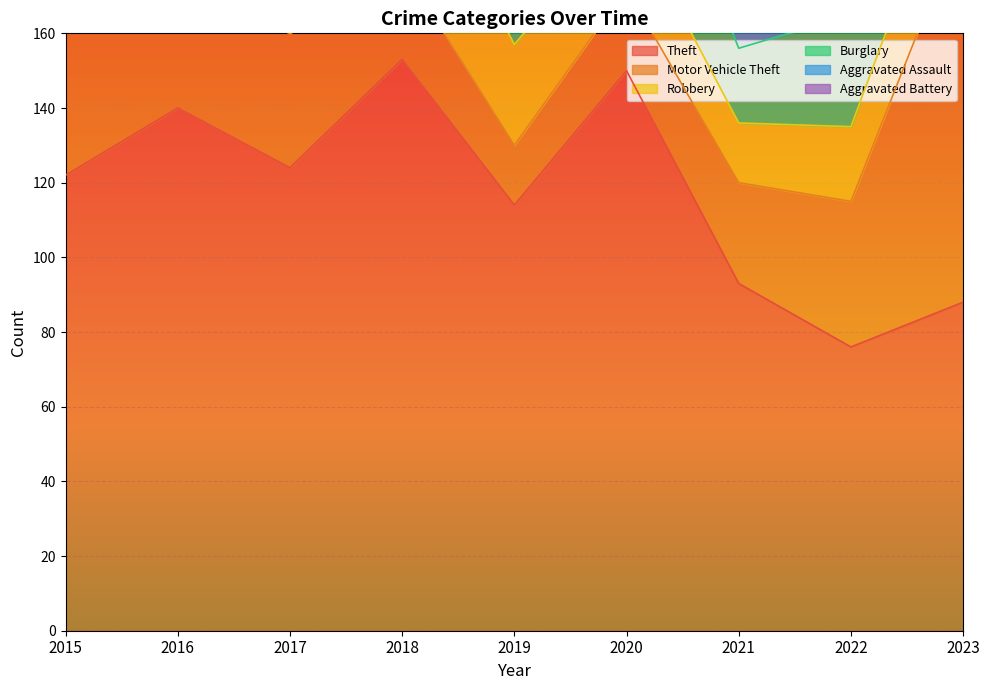

Reading left to right, extract all data points from this chart.

Theft: 122	140	124	153	114	150	93	76	88
Motor Vehicle Theft: 44	32	36	25	16	22	27	39	103
Robbery: 45	59	27	37	27	21	16	20	25
Burglary: 41	44	28	23	36	39	20	30	41
Aggravated Assault: 11	13	25	24	24	14	28	22	20
Aggravated Battery: 21	26	33	18	18	28	23	18	34